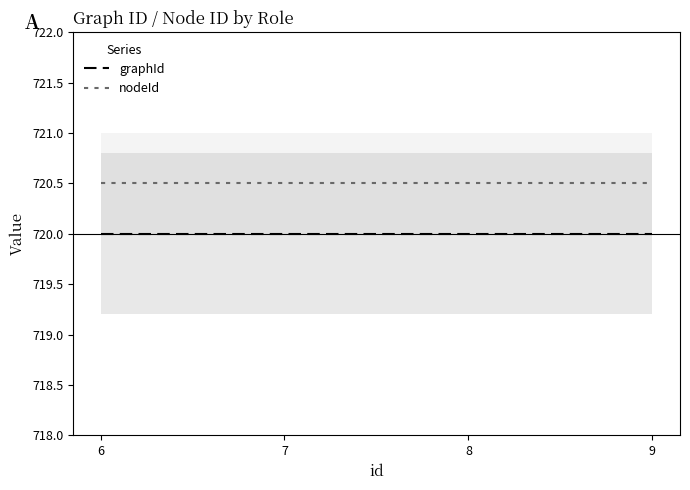

What is the maximum value shown in the chart?

720.5